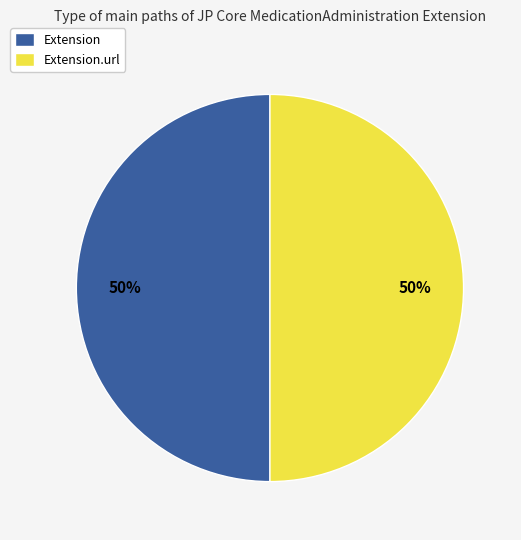

True or false: Extension accounts for 50% of the total.

True